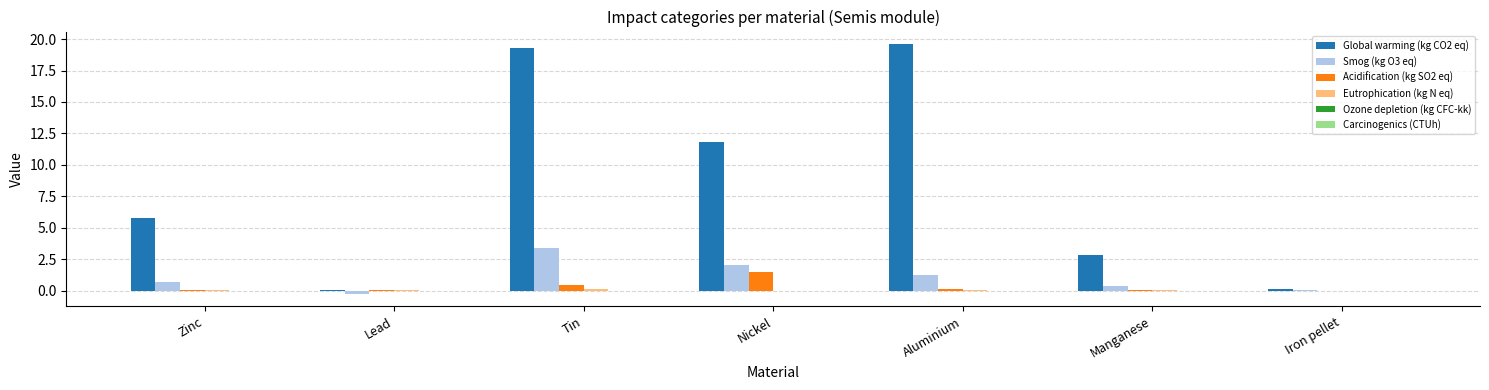

The value of Smog (kg O3 eq) at Iron pellet is 0.0. True or false?

True